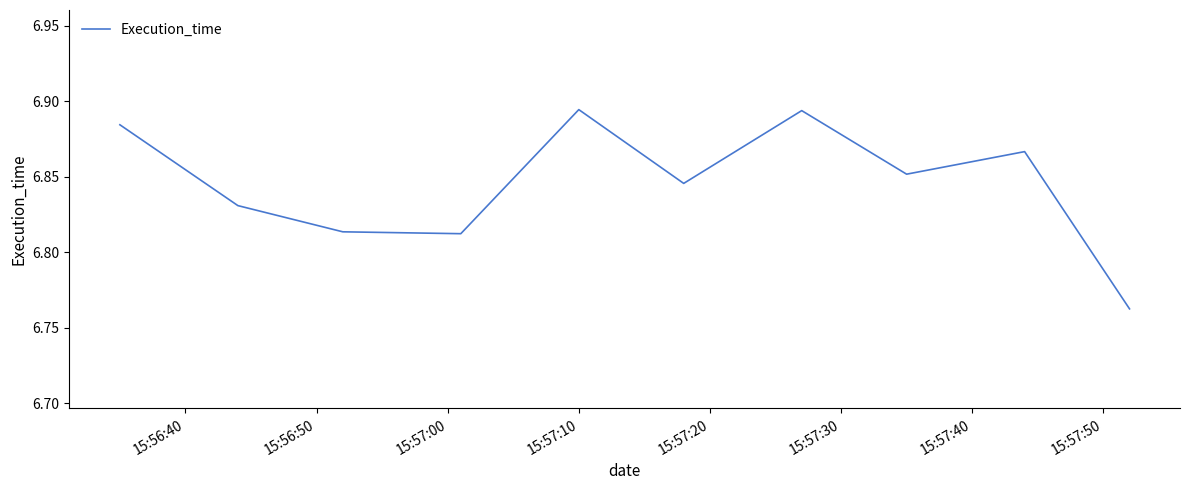

Is this an area chart (filled region under the line)?

No